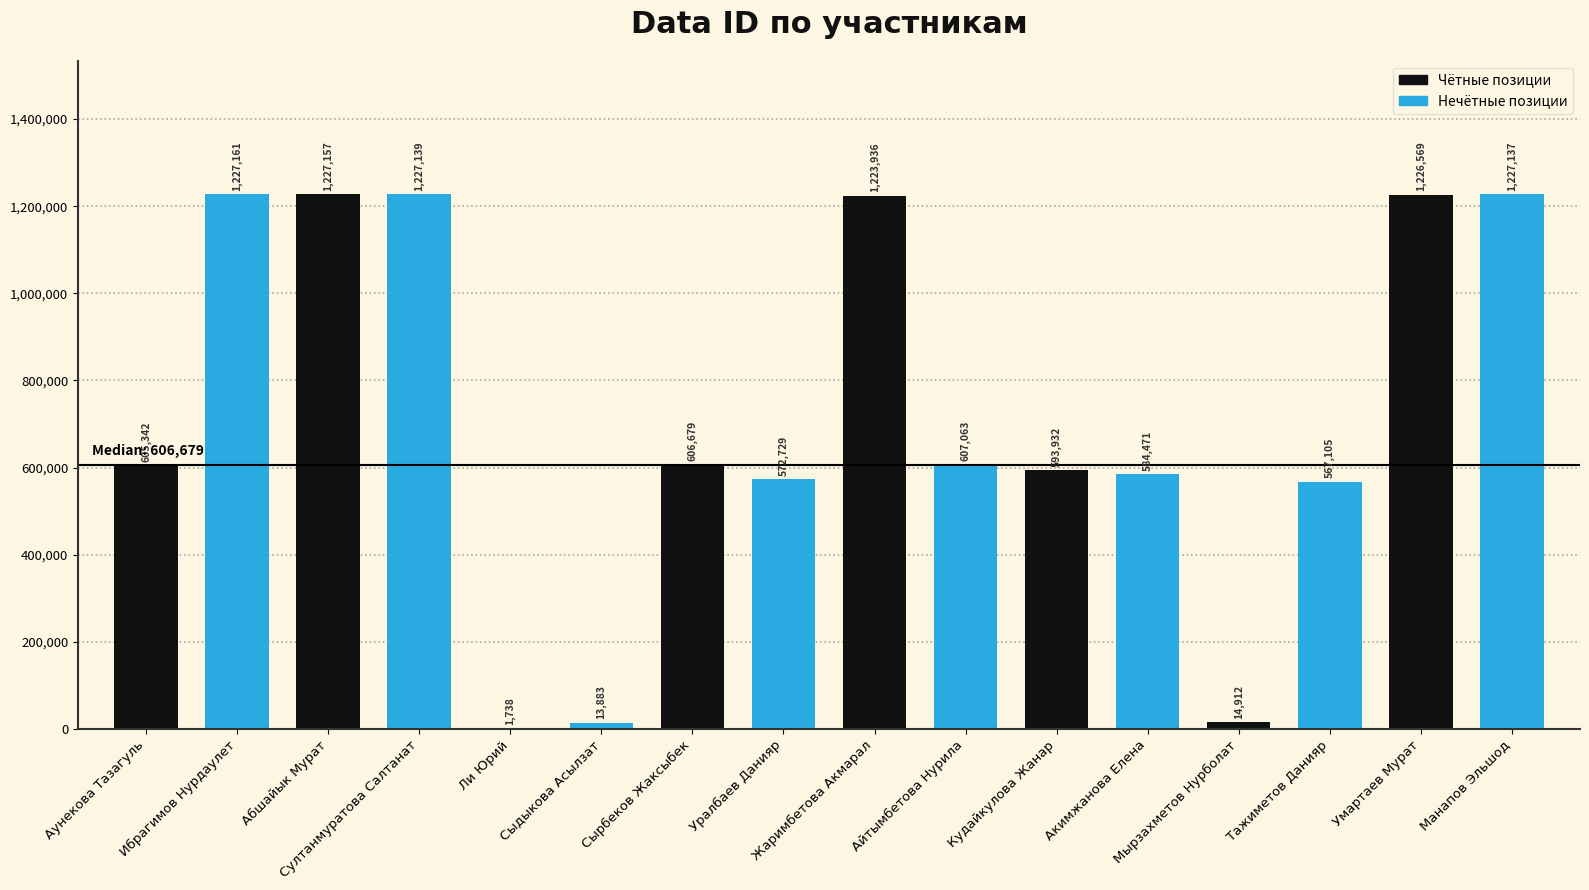

What is the maximum value shown in the chart?

1227161